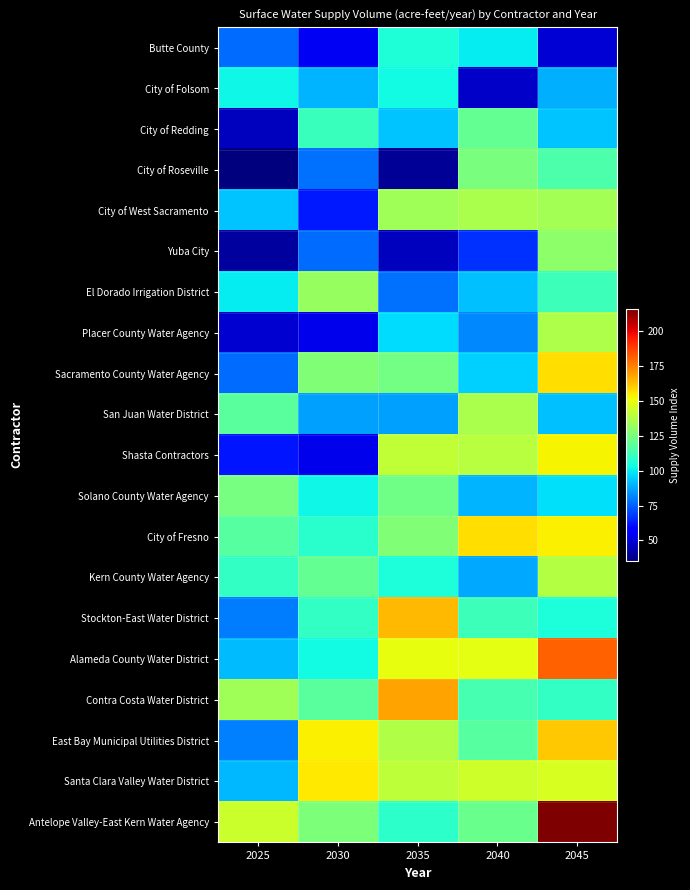

Which label corresponds to the largest value in the chart?

2045